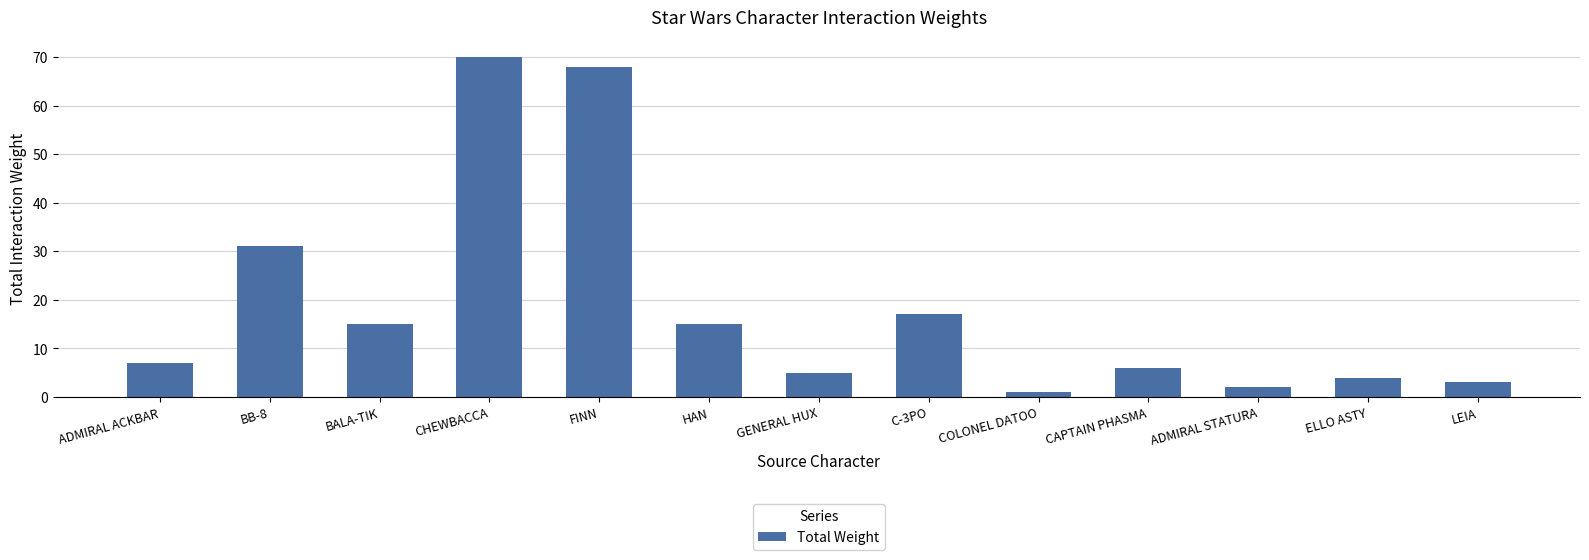

Read the value at FINN, to the nearest 10.

70